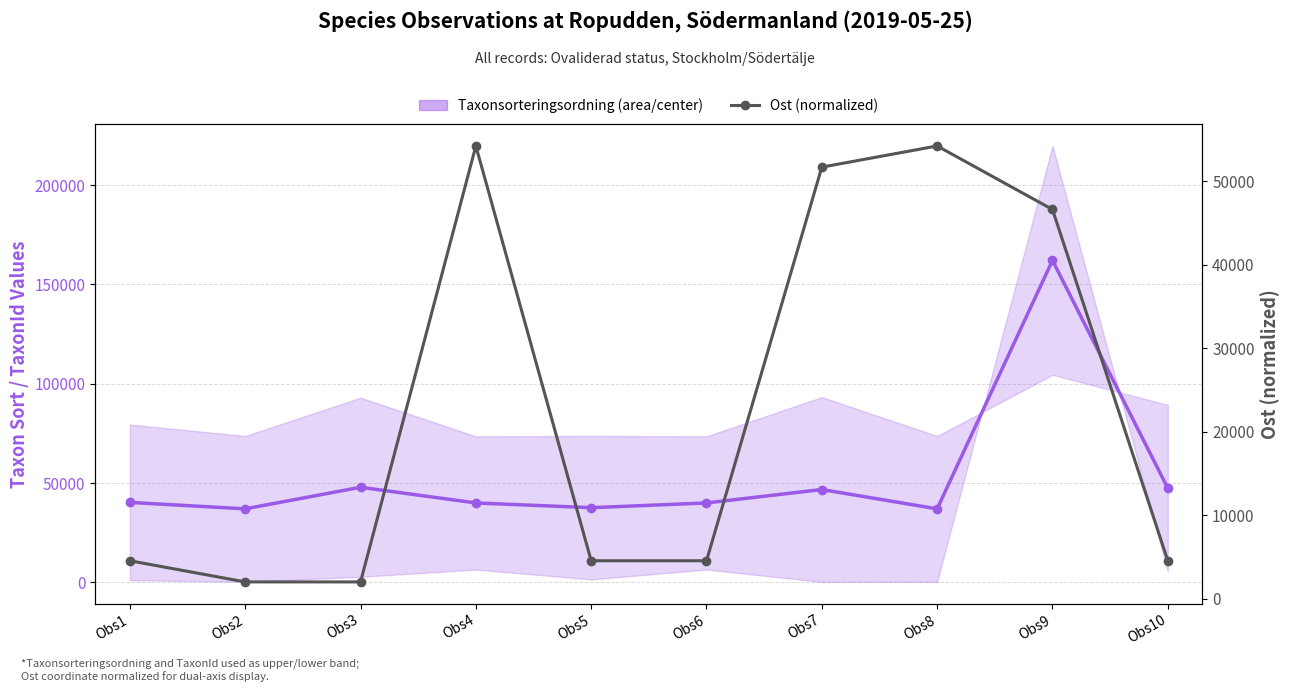

Where is Taxonsorteringsordning (center est.) nearest to the value 99540?

Obs3